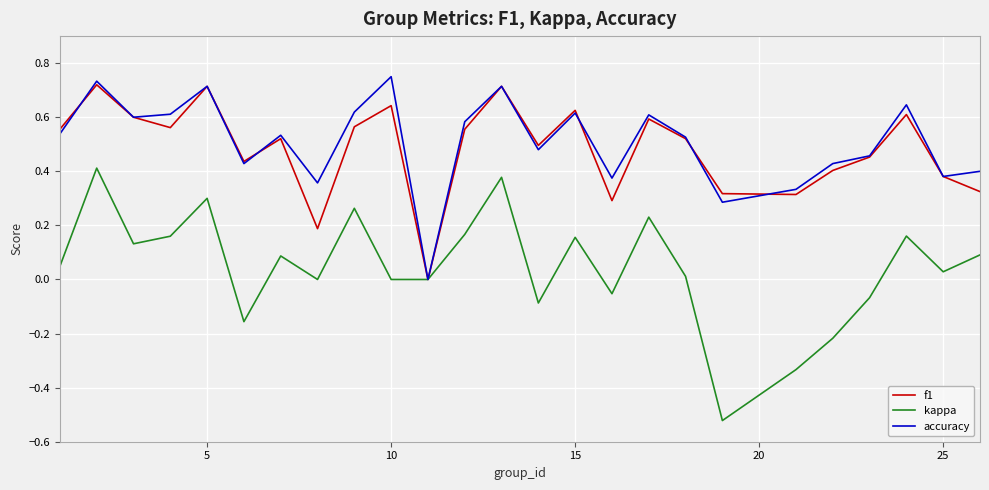

In accuracy, how many points are higher than both neighbors (excluding endpoints)?

8